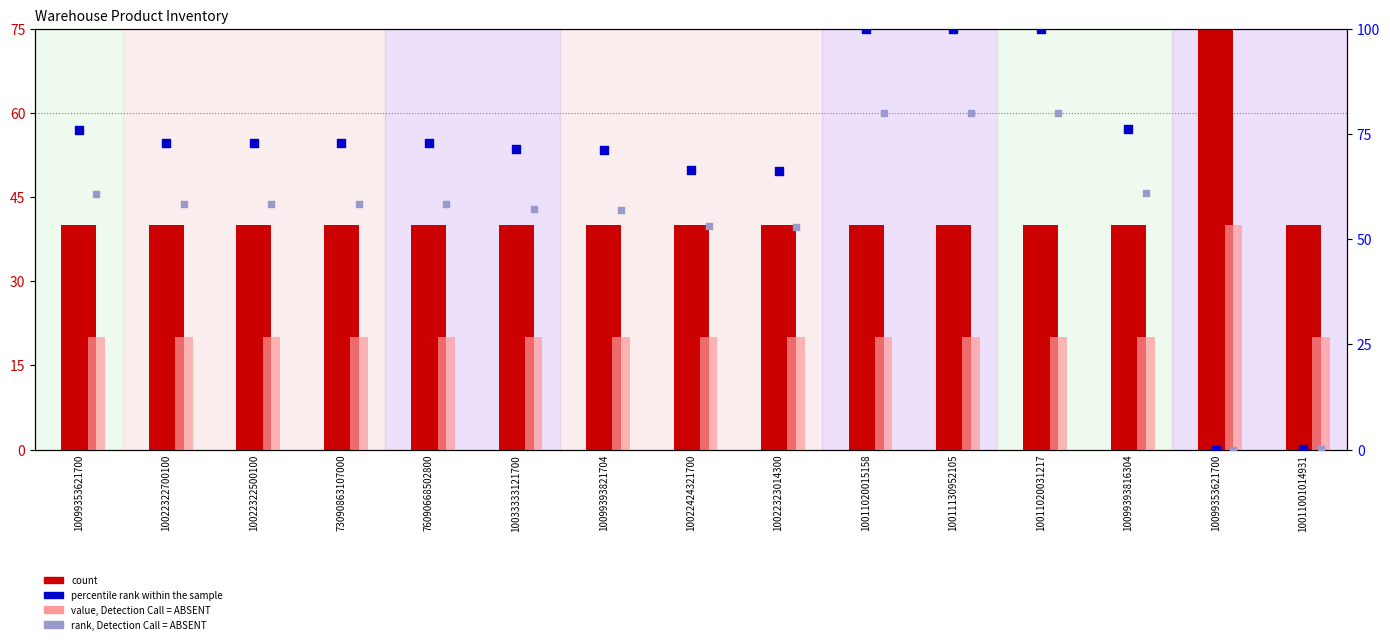

Which series has the widest spread of Y values?

percentile rank within the sample